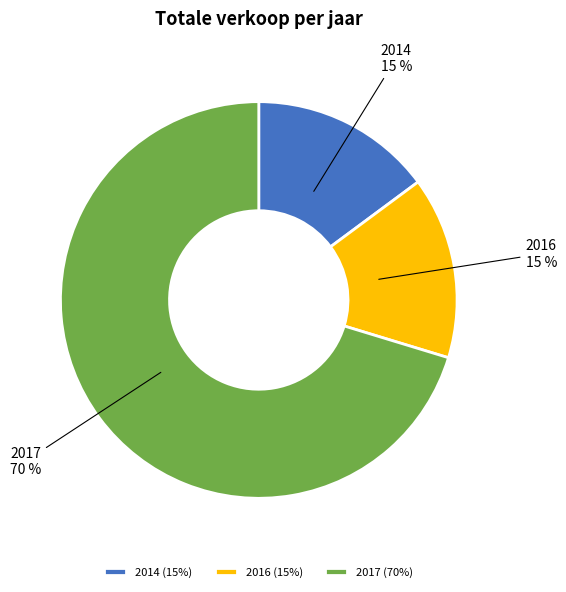

To the nearest percent, what percentage of the pie is 2017?

70%